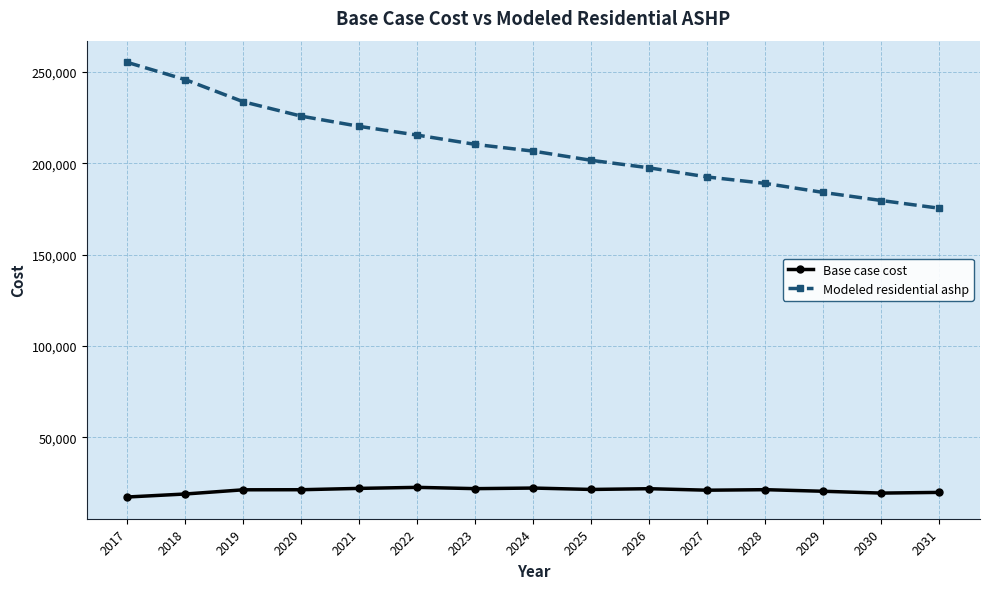

At which category is the sum across all series the highest?

2017